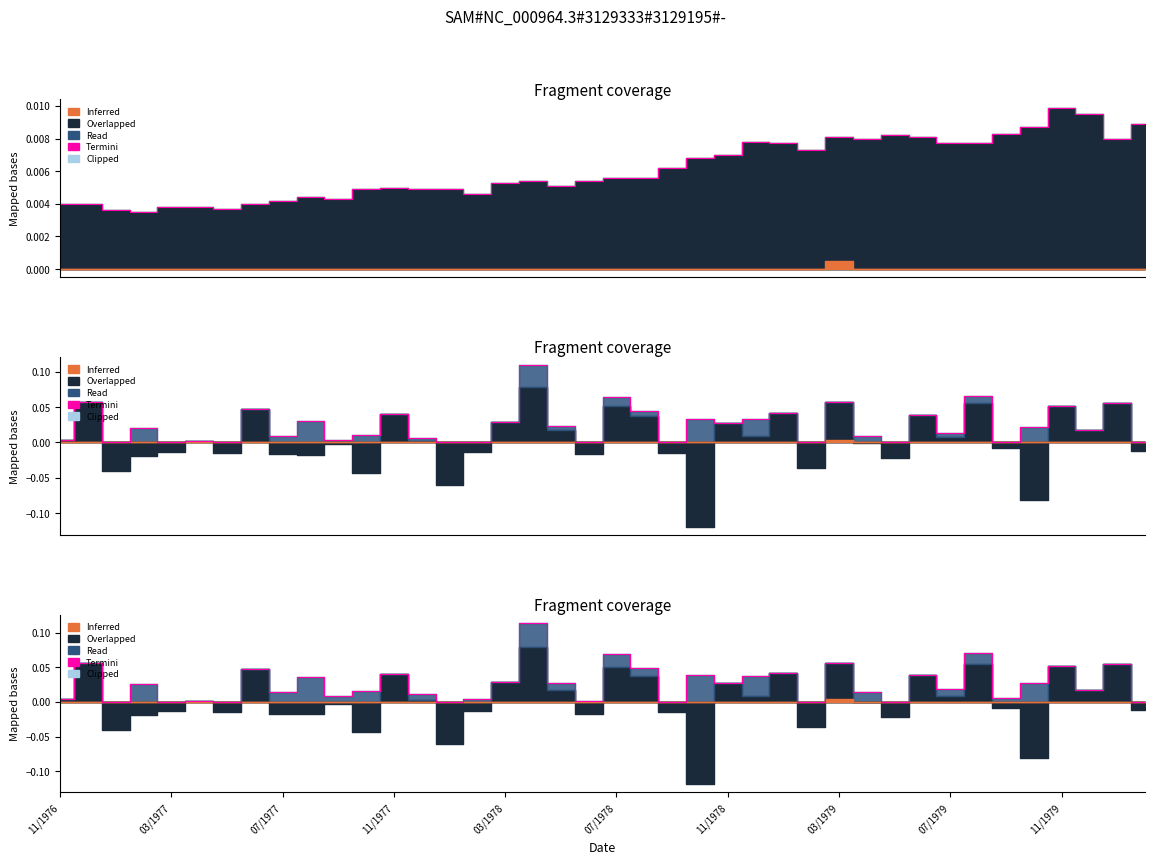

Where is the data nearest to the value 0?

07/1977